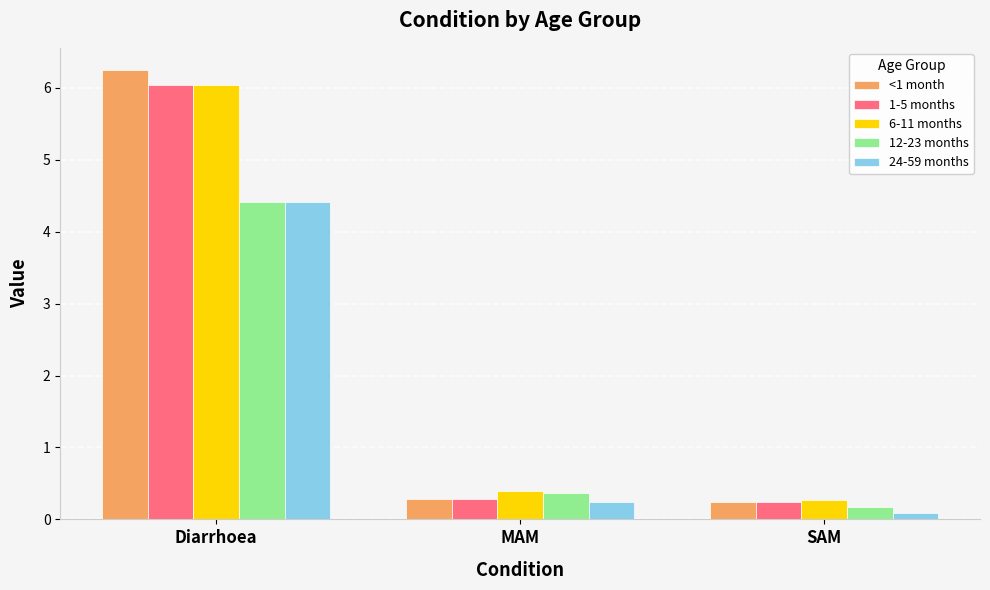

Which series has the largest range (max minus min)?

<1 month